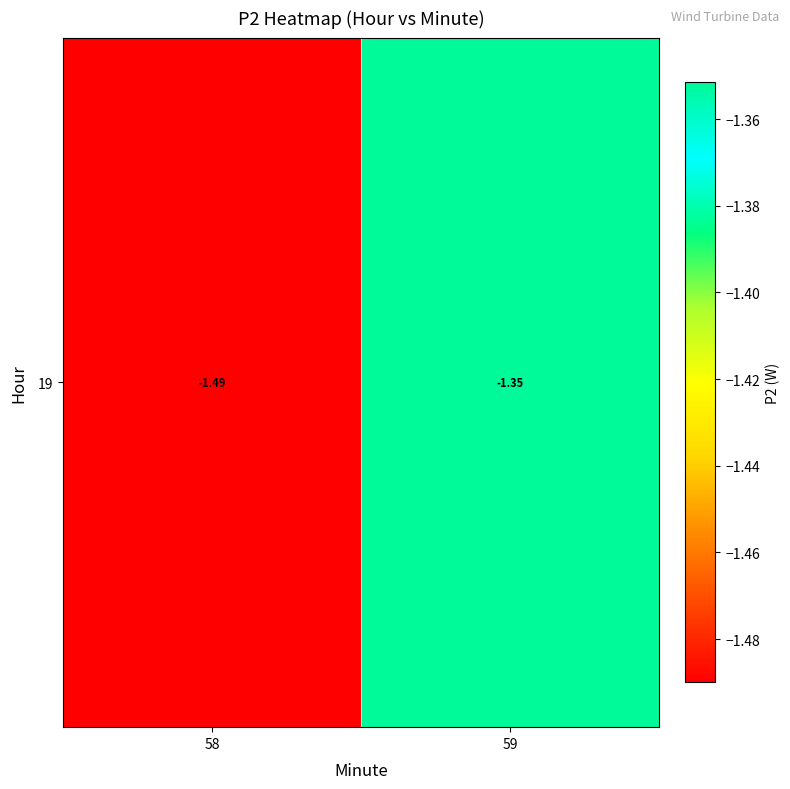

Rank the categories by value from highest to lowest.

59, 58